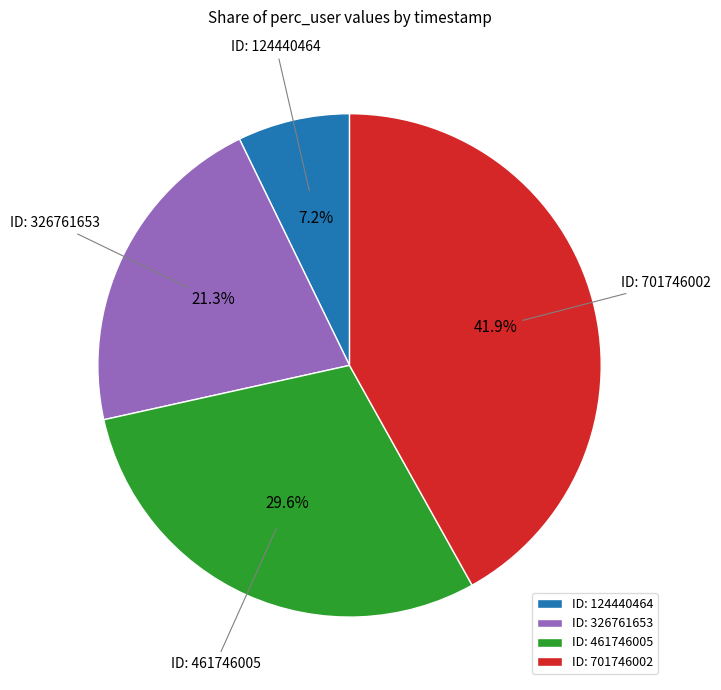

Does ID: 701746002 account for over 50% of the chart?

No